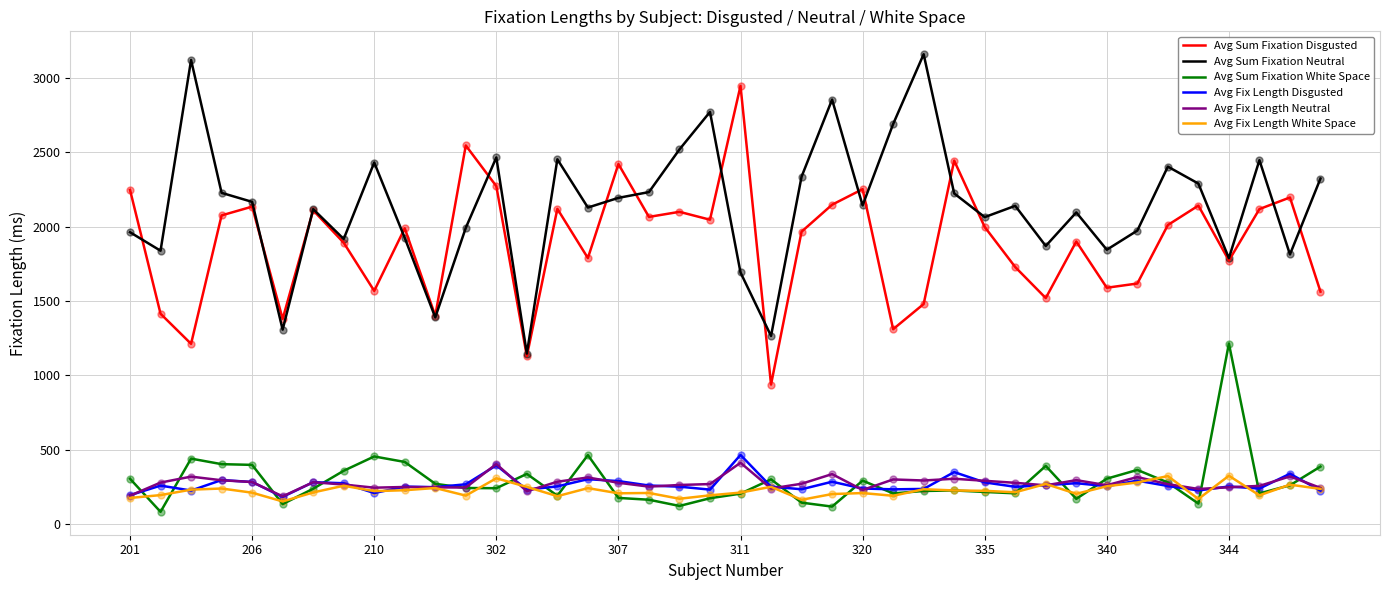

True or false: Avg Sum Fixation White Space and Avg Sum Fixation Neutral cross at least once.

False